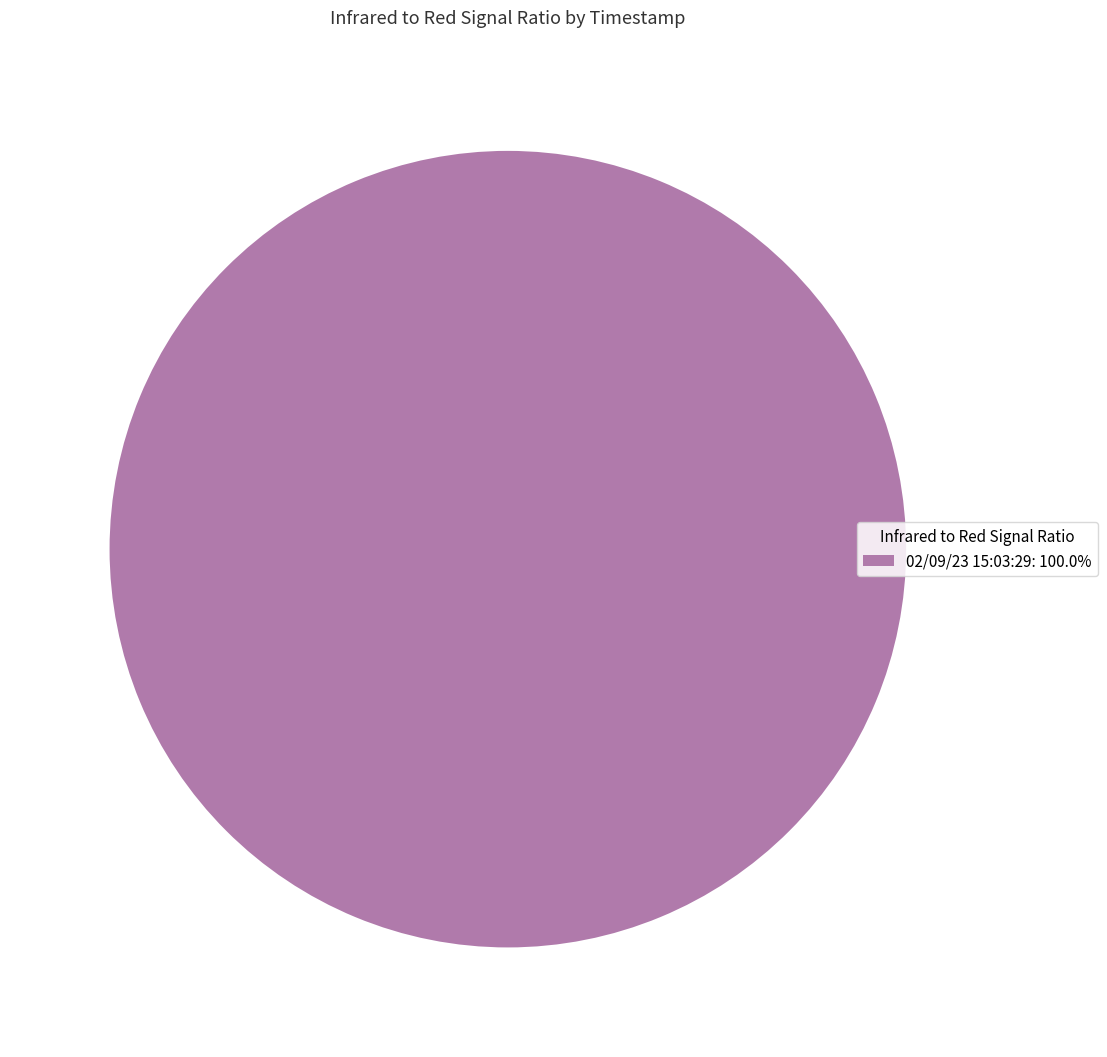

Does 02/09/23 15:03:29: 100.0% represent more than half of the total?

Yes